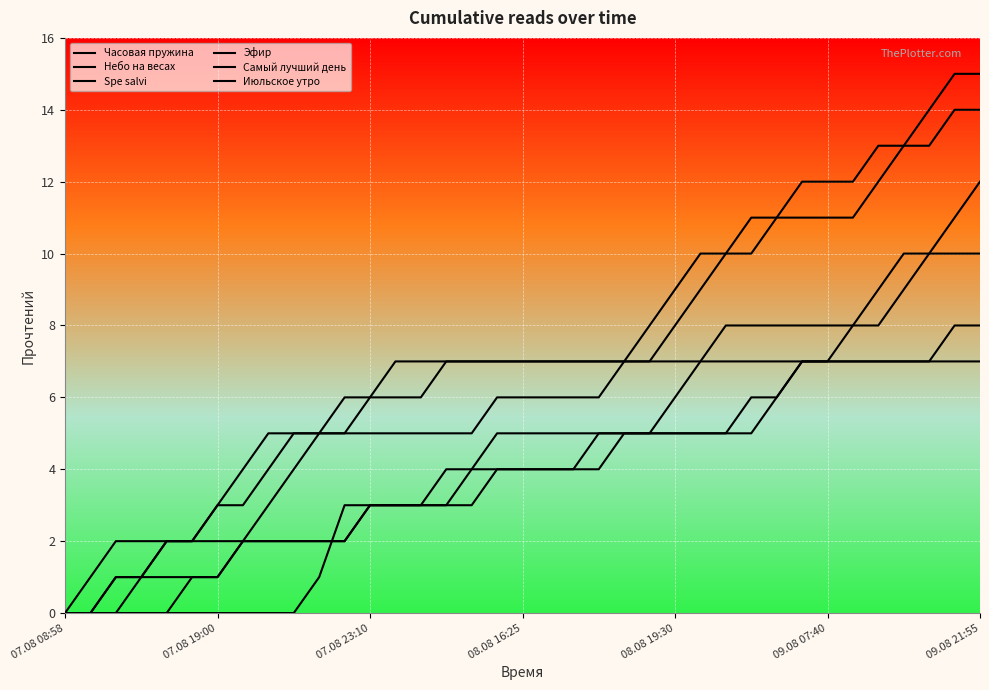

True or false: Эфир and Часовая пружина intersect in this chart.

False